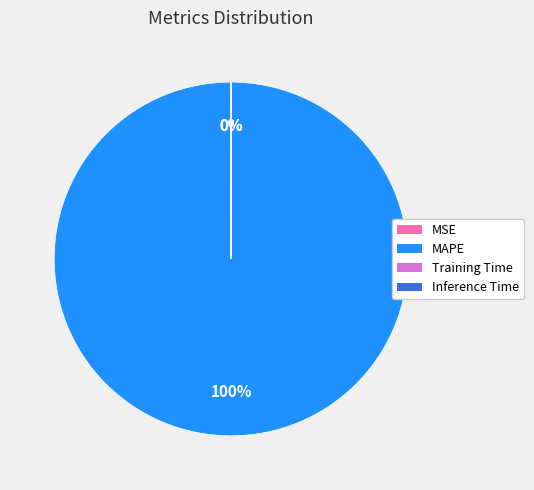

Between Training Time and Inference Time, which is larger?

Training Time